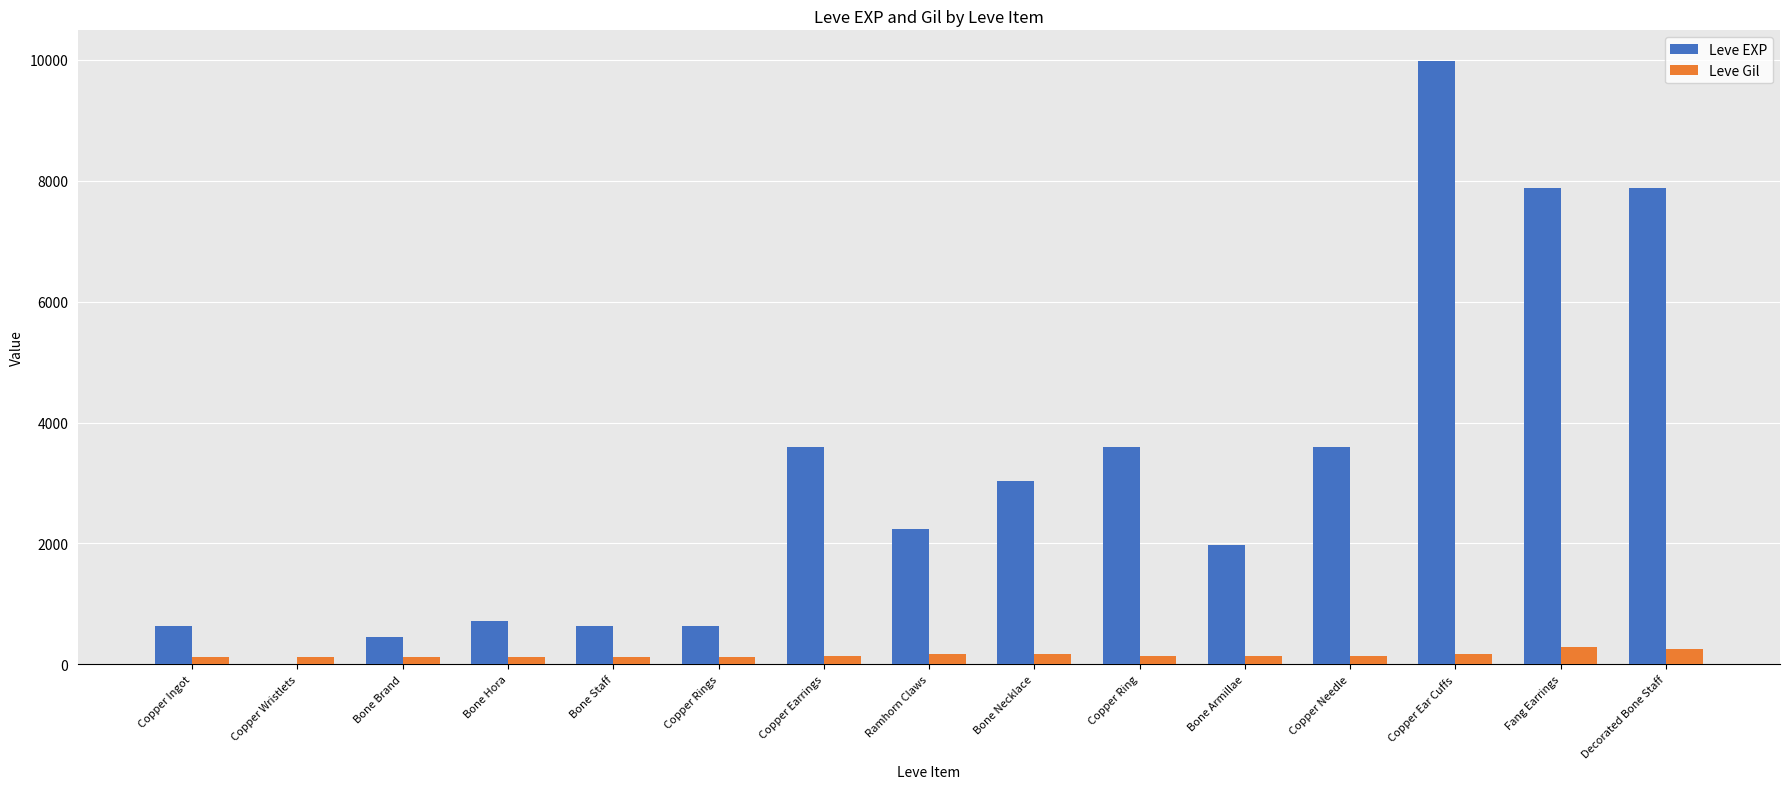

What is the highest value of the Leve EXP series?

9990